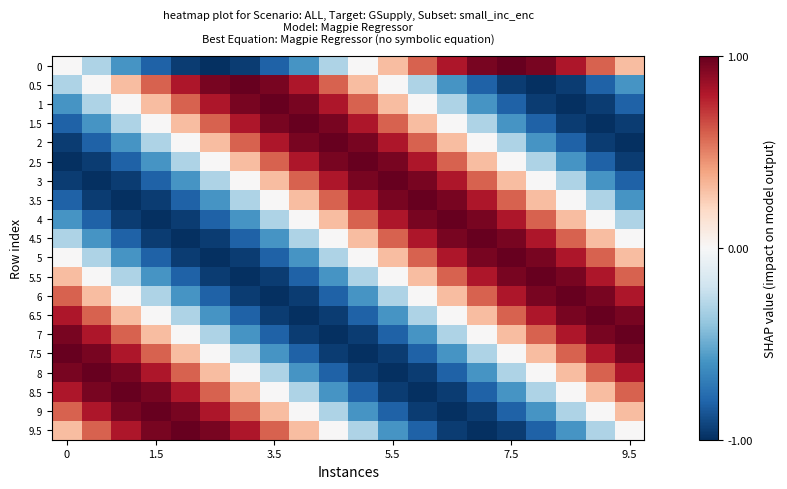

At how many categories does at least one series exceed 0?

20